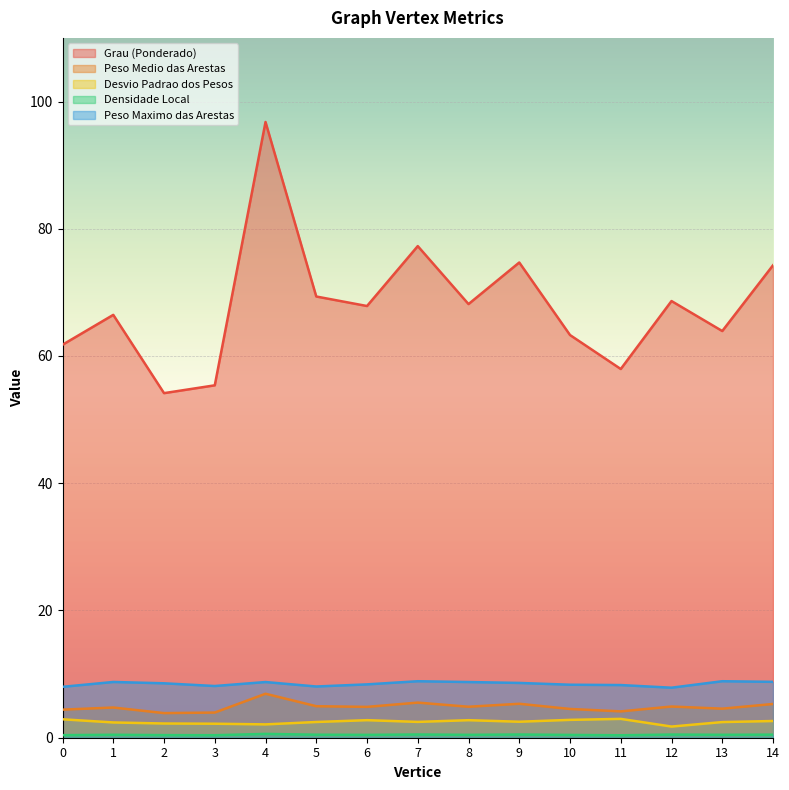

At which label does Grau (Ponderado) first exceed 67?

4